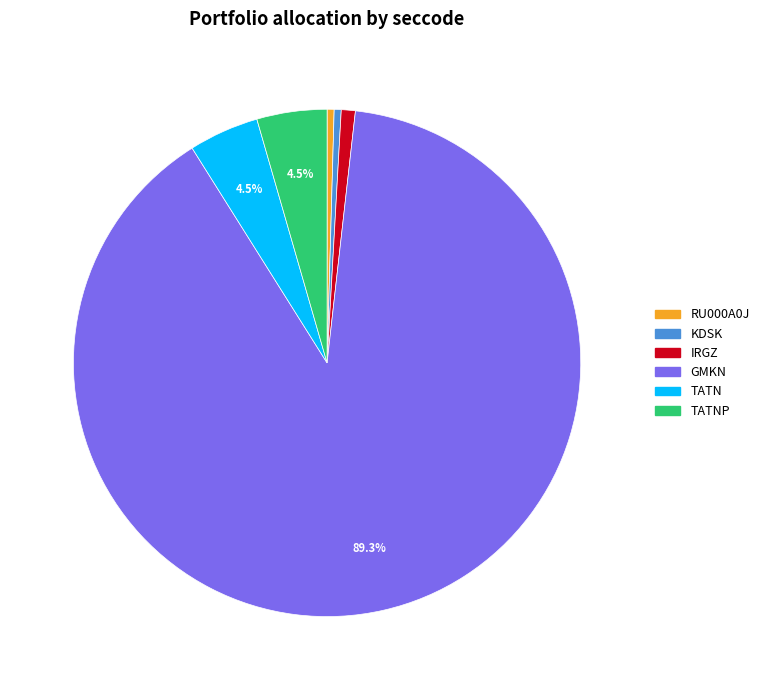

The IRGZ slice represents 15% of the pie. True or false?

False